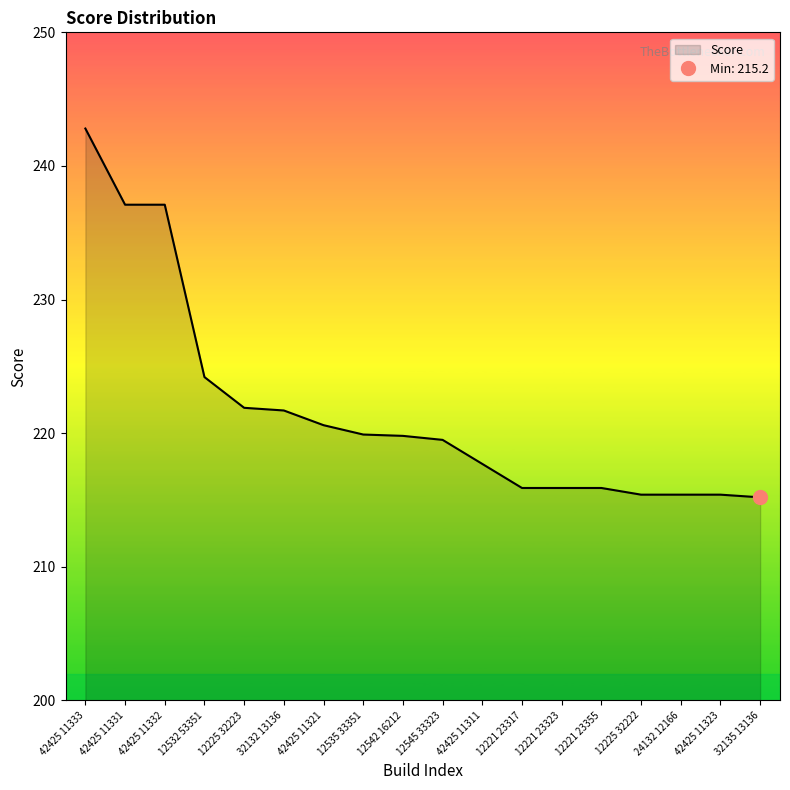

What position from the left is 42425 11333?

1